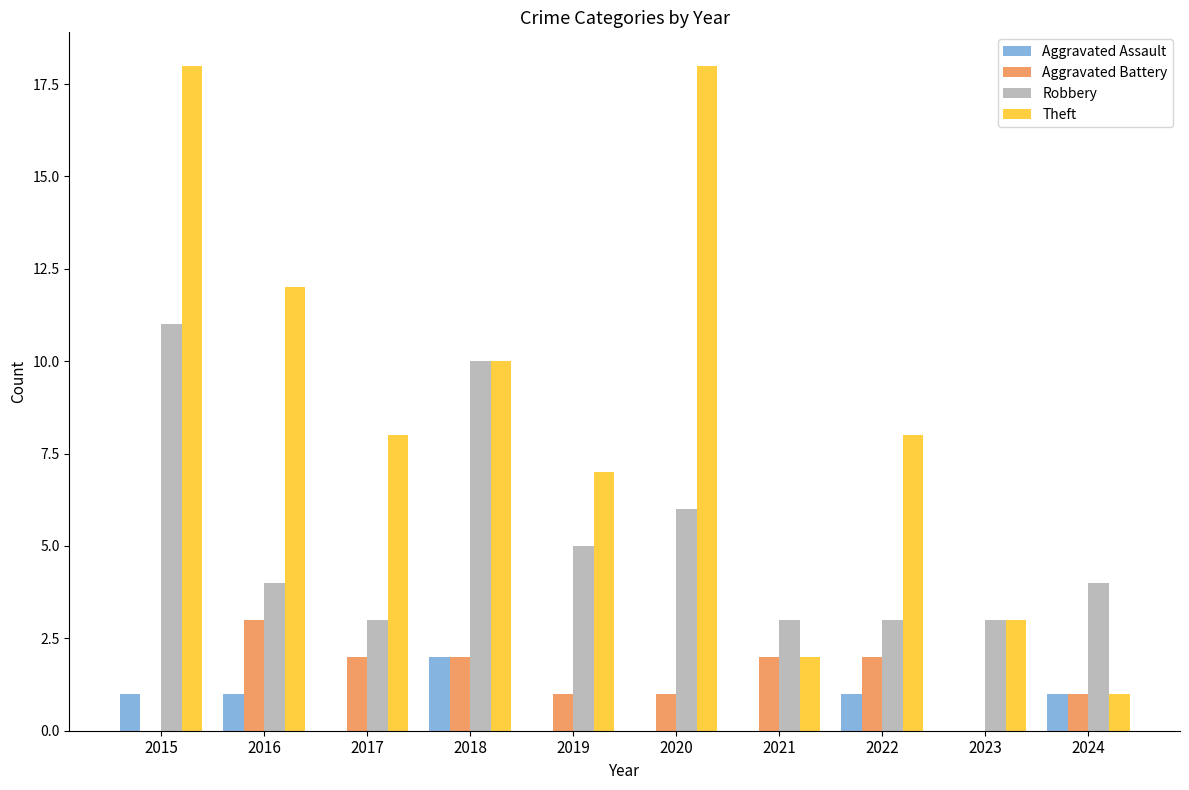

What is the sum of the Robbery values at 2022 and 2024?

7